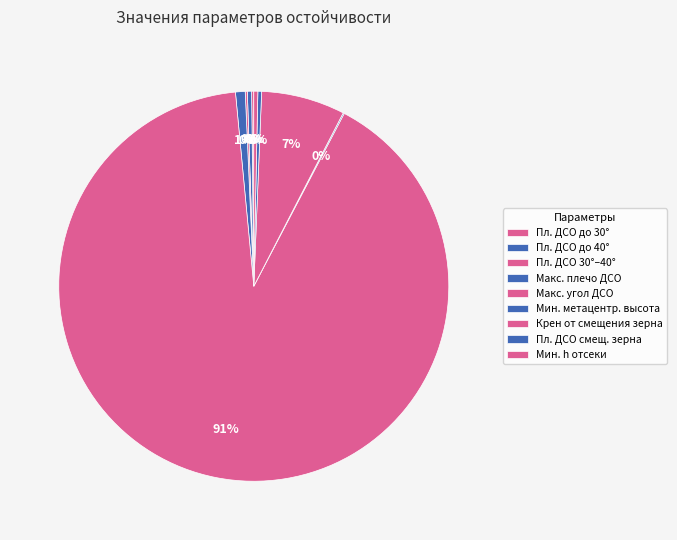

What is the smallest slice in the pie chart?

Минимальная метацентрическая высота